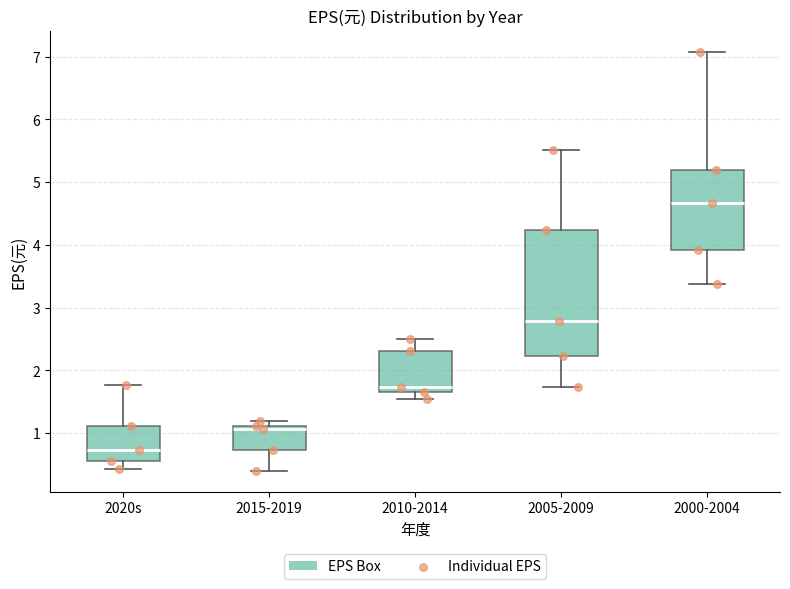

Reading left to right, transcribe this box plot: for each box, give where its median line is, the range the box spans, and where its two whiskers end, as read against the y-axis. The values are not printed on the chart, so give them approximately, as read against the axis.

2020s: median 0.7, box 0.6 to 1.1, whiskers 0.4 to 1.8
2015-2019: median 1.1 (just below the box's upper edge), box 0.7 to 1.1, whiskers 0.4 to 1.2
2010-2014: median 1.7 (just above the box's lower edge), box 1.7 to 2.3, whiskers 1.6 to 2.5
2005-2009: median 2.8, box 2.2 to 4.2, whiskers 1.7 to 5.5
2000-2004: median 4.7, box 3.9 to 5.2, whiskers 3.4 to 7.1